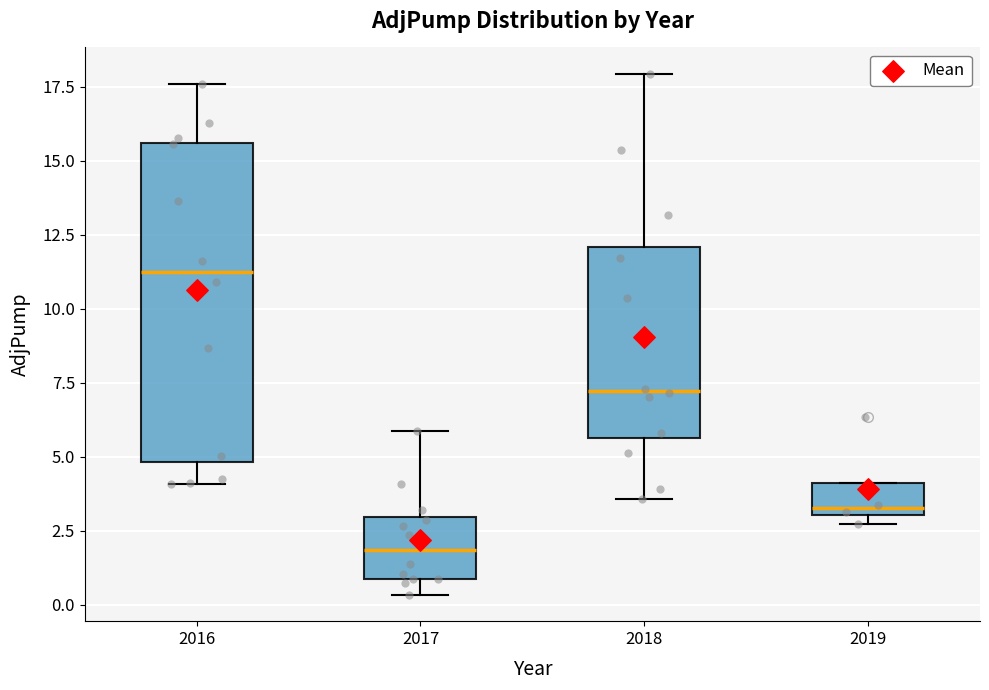

Reading left to right, read every box against the y-axis: the position of its median line, the range the box covers, and the ends of its whiskers. The values are not printed on the chart, so give them approximately, as read against the axis.

2016: median 11.5, box 5.0 to 15.5, whiskers 4.0 to 17.5
2017: median 2.0, box 1.0 to 3.0, whiskers 0.5 to 6.0
2018: median 7.0, box 5.5 to 12.0, whiskers 3.5 to 18.0
2019: median 3.5, box 3.0 to 4.0, whiskers 2.5 to 4.0